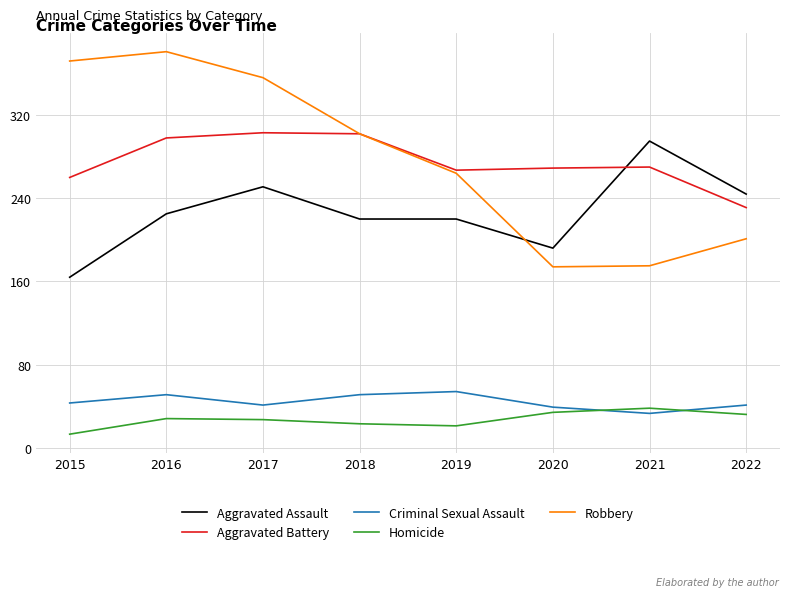

Rank the series by their maximum value, from lowest to highest.

Homicide, Criminal Sexual Assault, Aggravated Assault, Aggravated Battery, Robbery